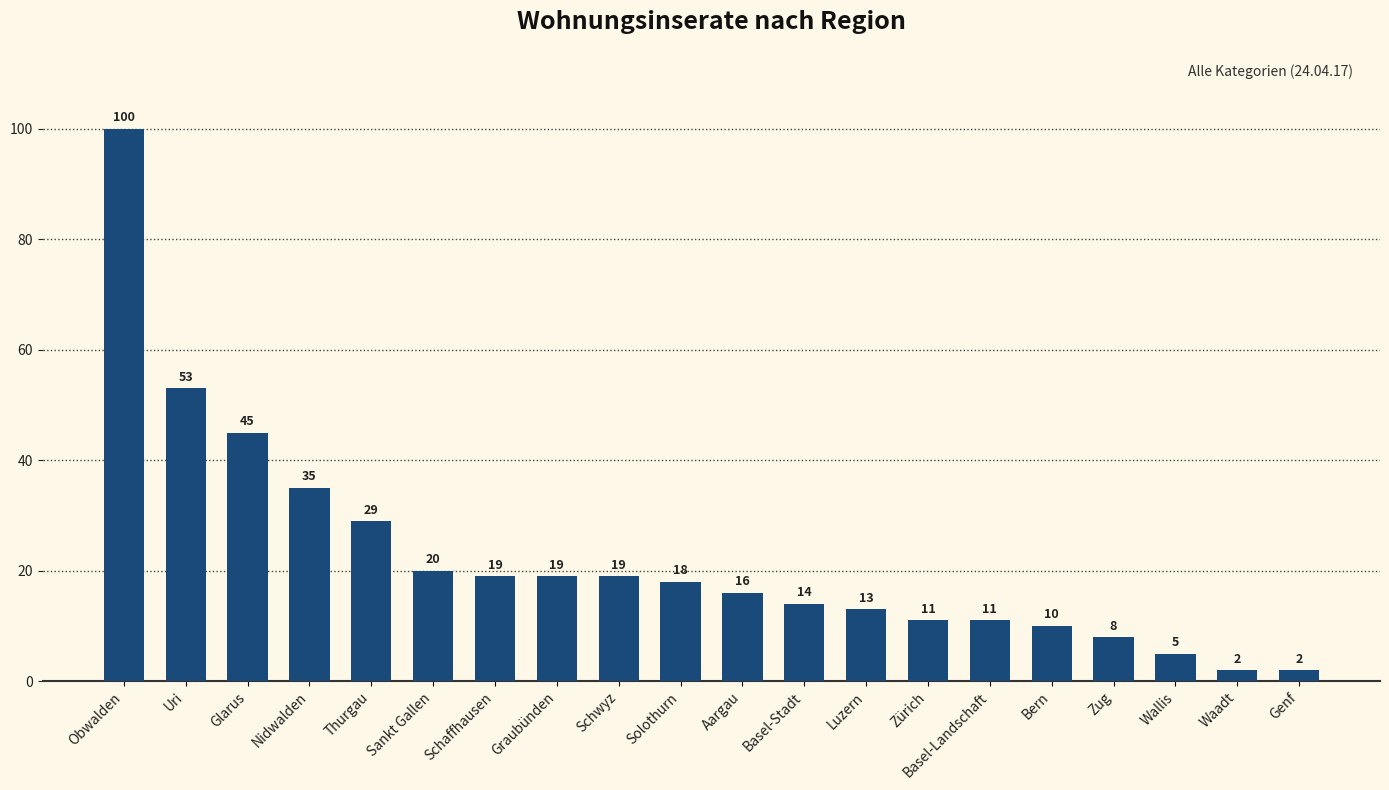

Count the number of data series in this chart.

1